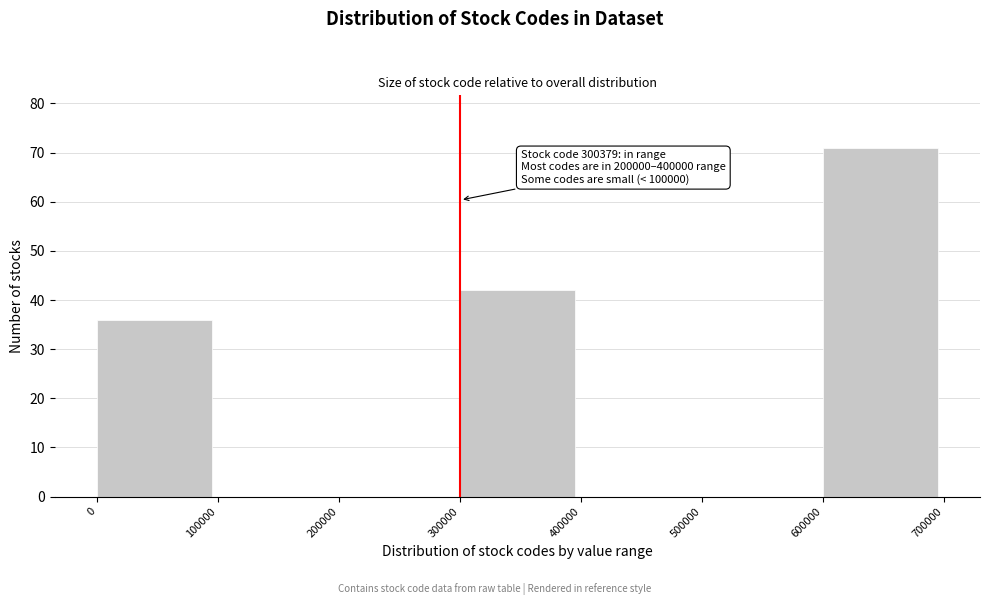

Over which range of the x-axis is the bar tallest?

600000 to 700000